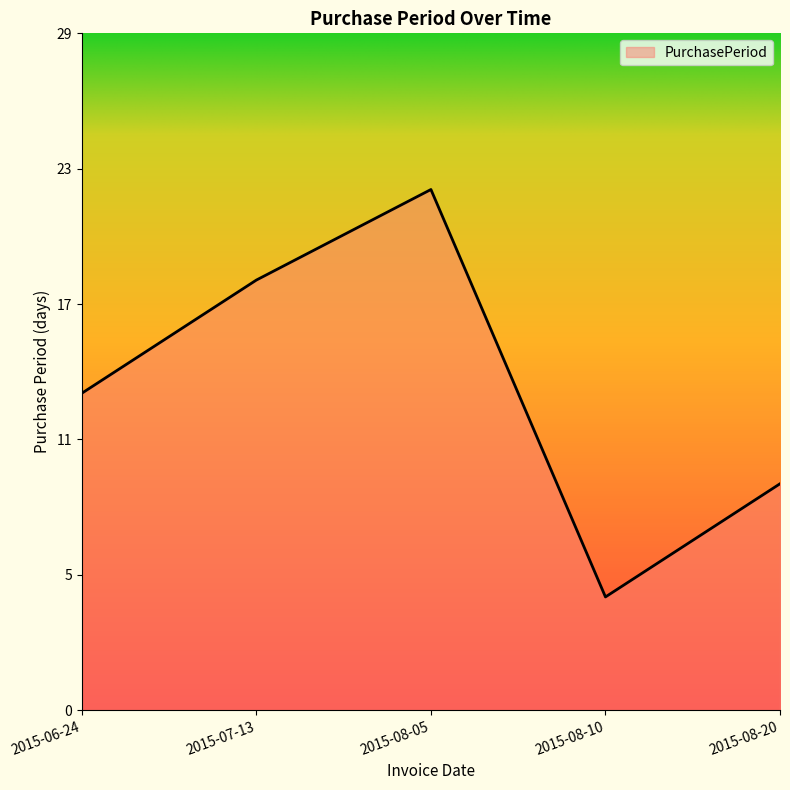

Does the chart display data point markers on the line(s)?

No